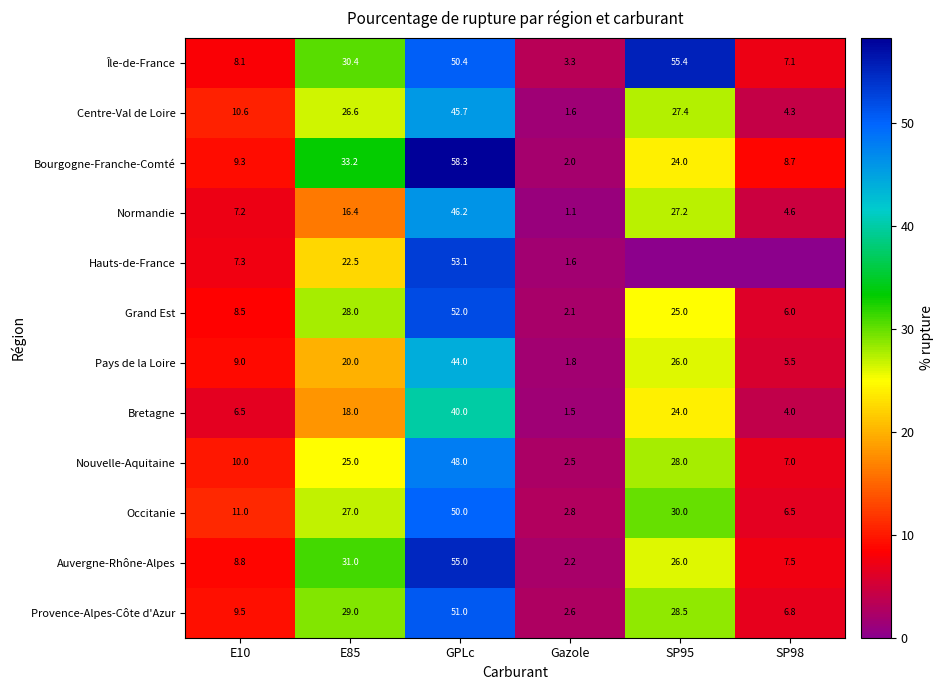

Is the value of Centre-Val de Loire at SP98 greater than the value of Auvergne-Rhône-Alpes at SP98?

No